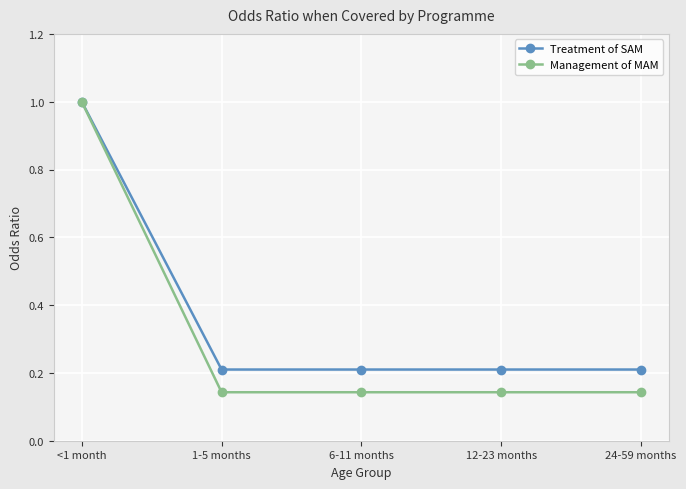

What is the label of the 1st point from the left?

<1 month